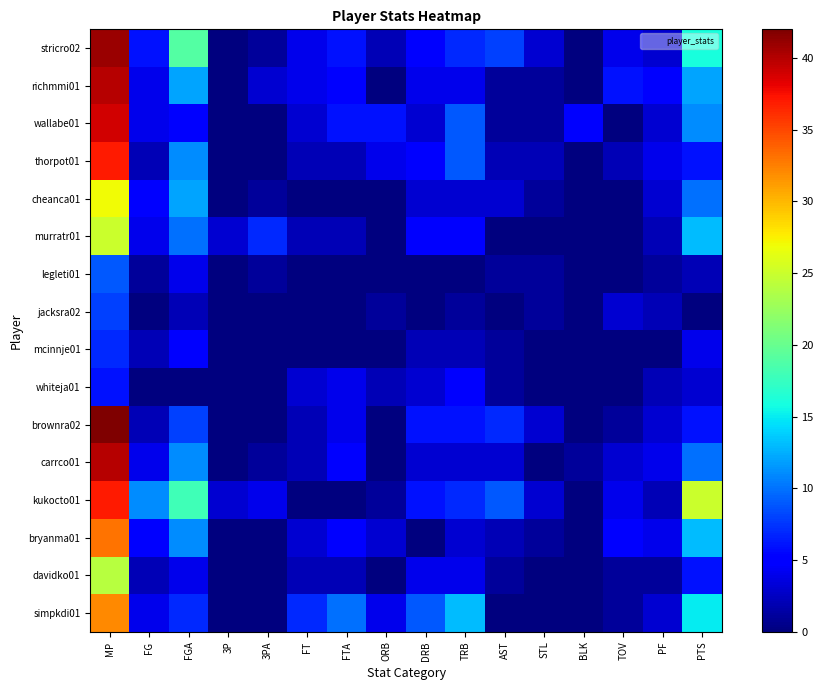

At how many categories does at least one series exceed 10?

5